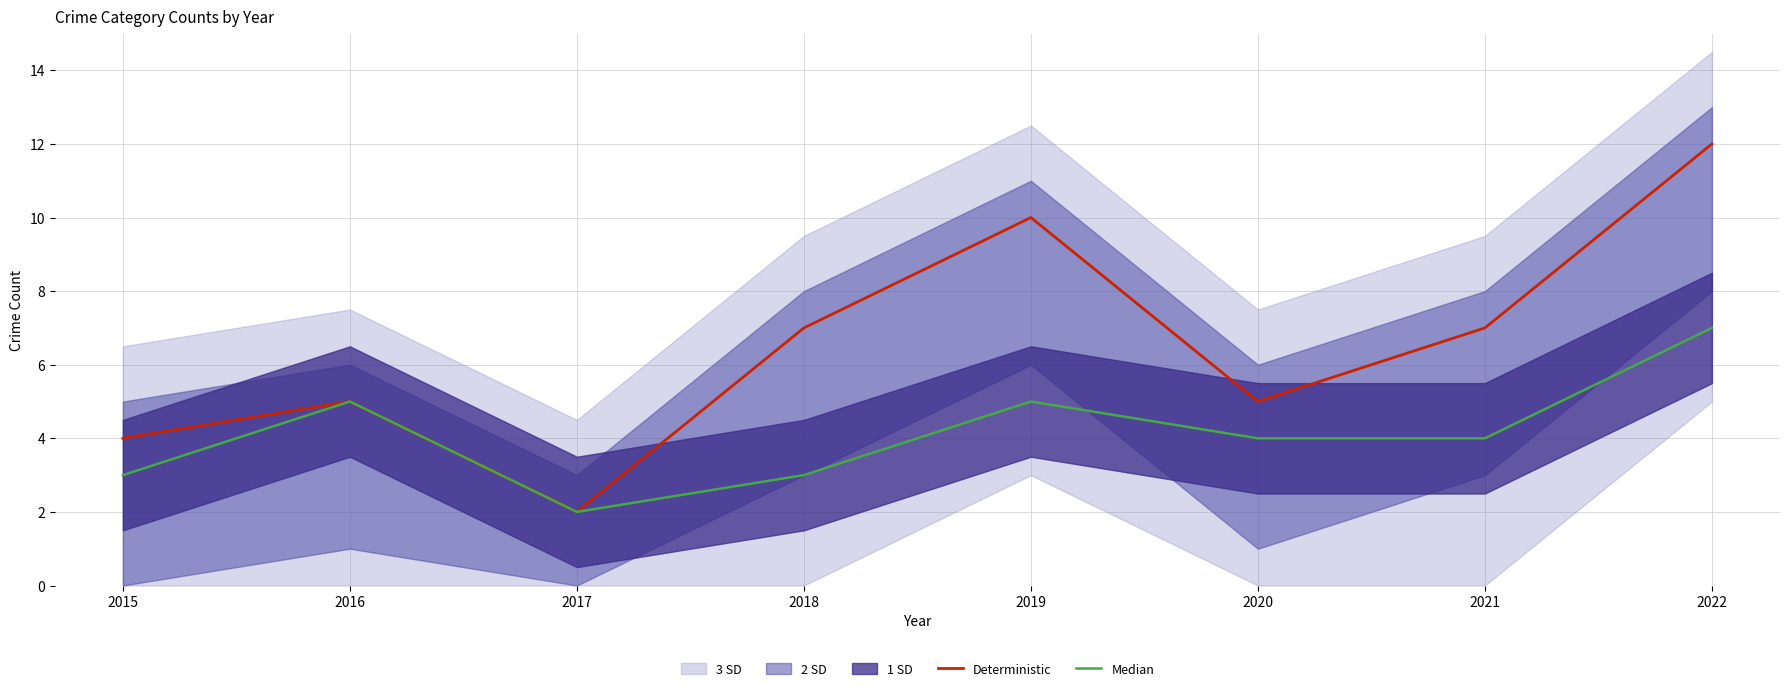

What is the spread (max minus min) of values at 2015?

1